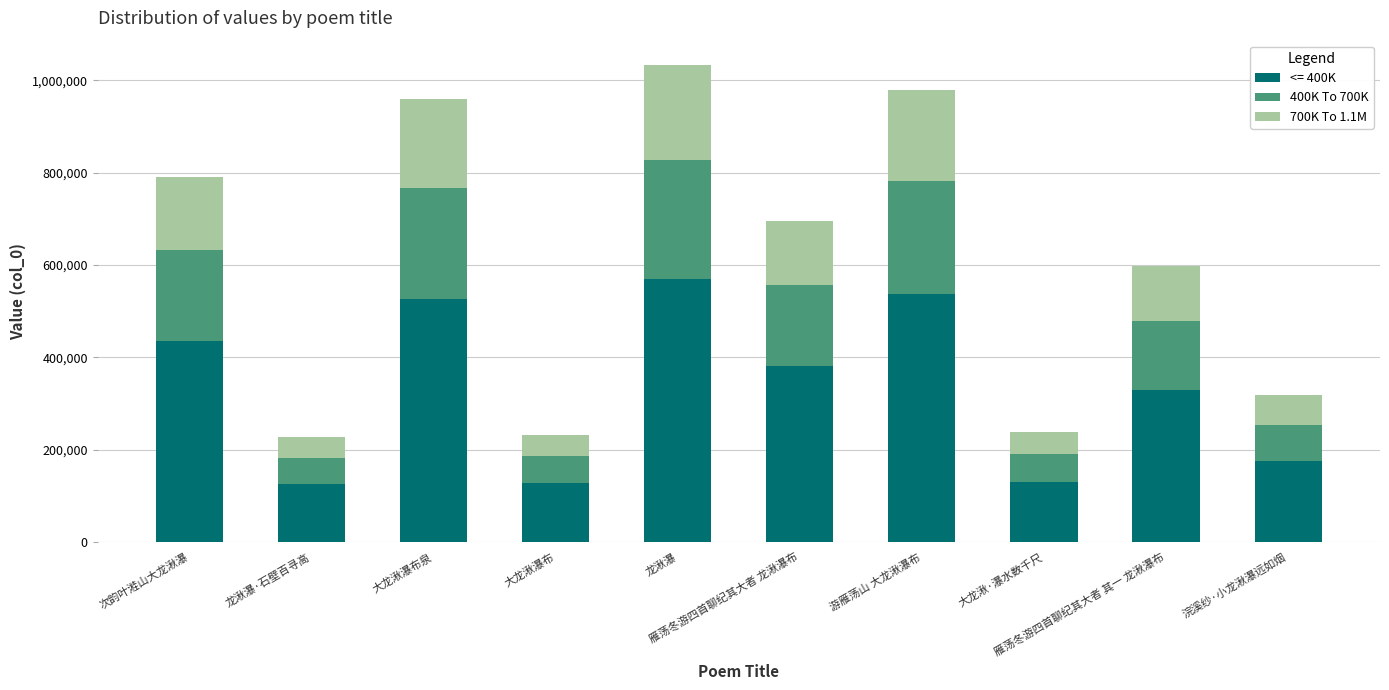

What is the sum of all <= 400K values?

3340218